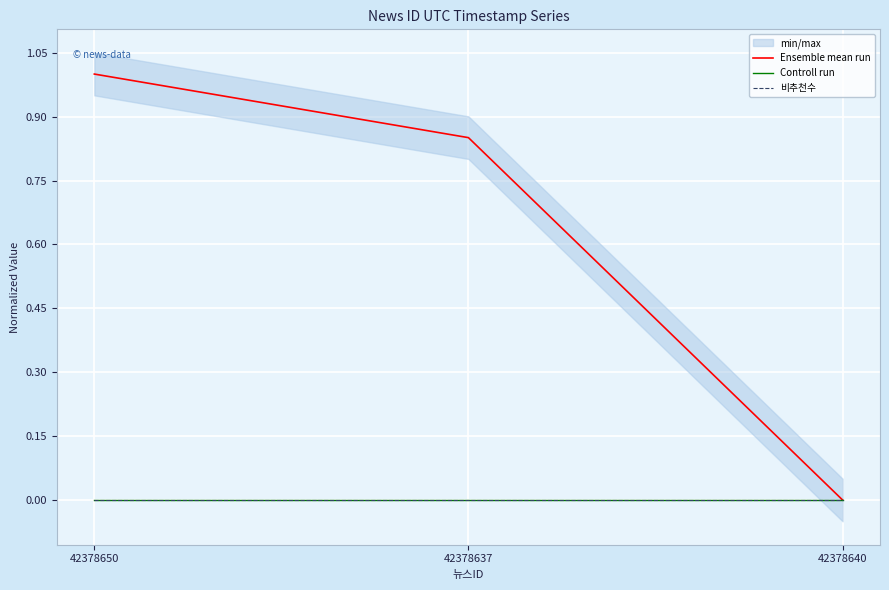

Reading left to right, list all the values displayed in this chart.

Ensemble mean run: 42378650=1.0	42378637=0.9	42378640=0.0
Controll run: 42378650=0.0	42378637=0.0	42378640=0.0
비추천수: 42378650=0.0	42378637=0.0	42378640=0.0